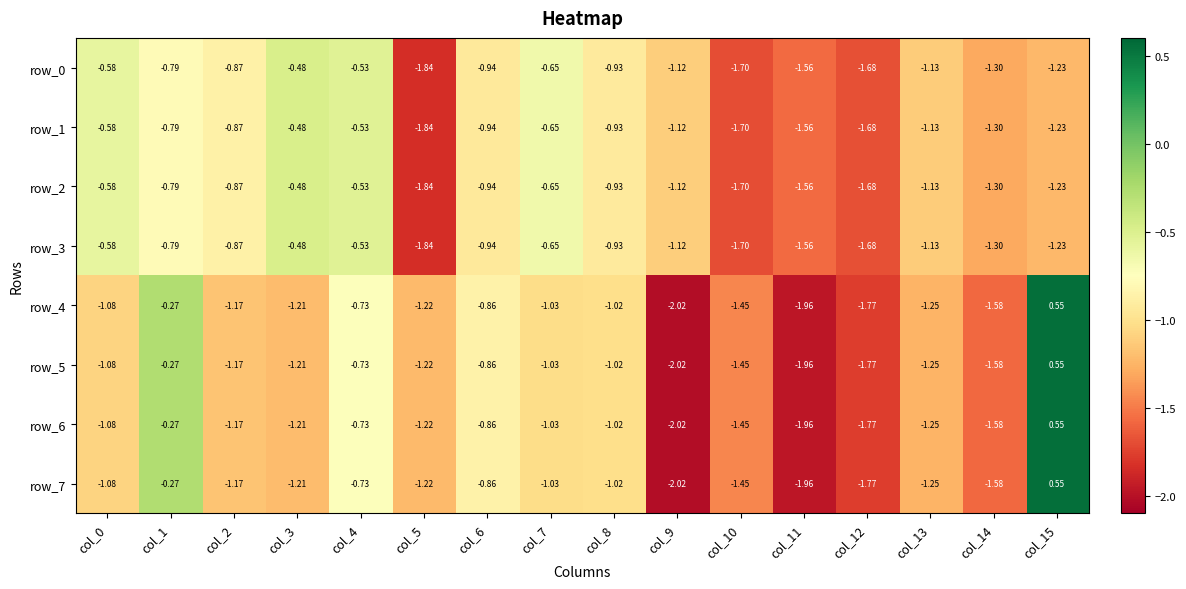

What is the difference between the row_1 values at col_4 and col_15?

0.7